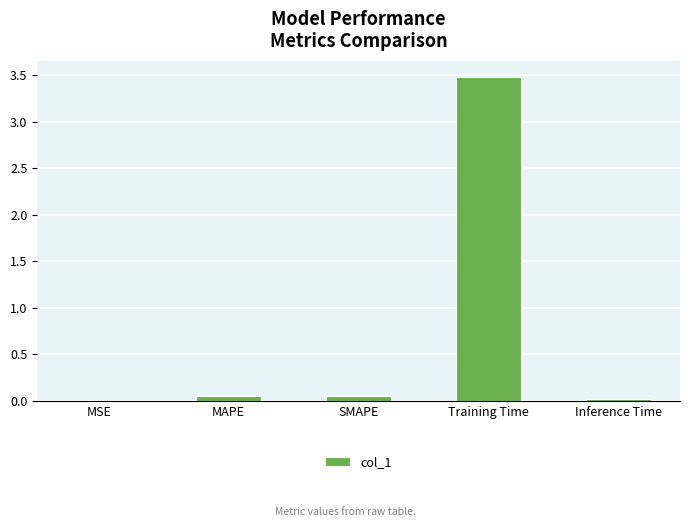

The chart shows a value of 0.0 at MSE. True or false?

True